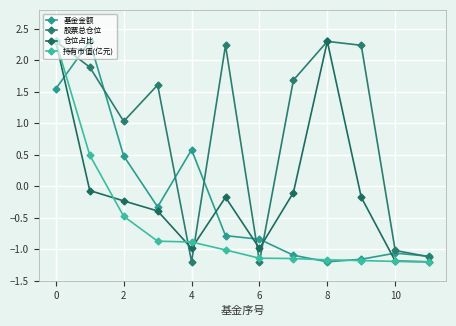

At which label does 持有市值(亿元) reach its peak?

0